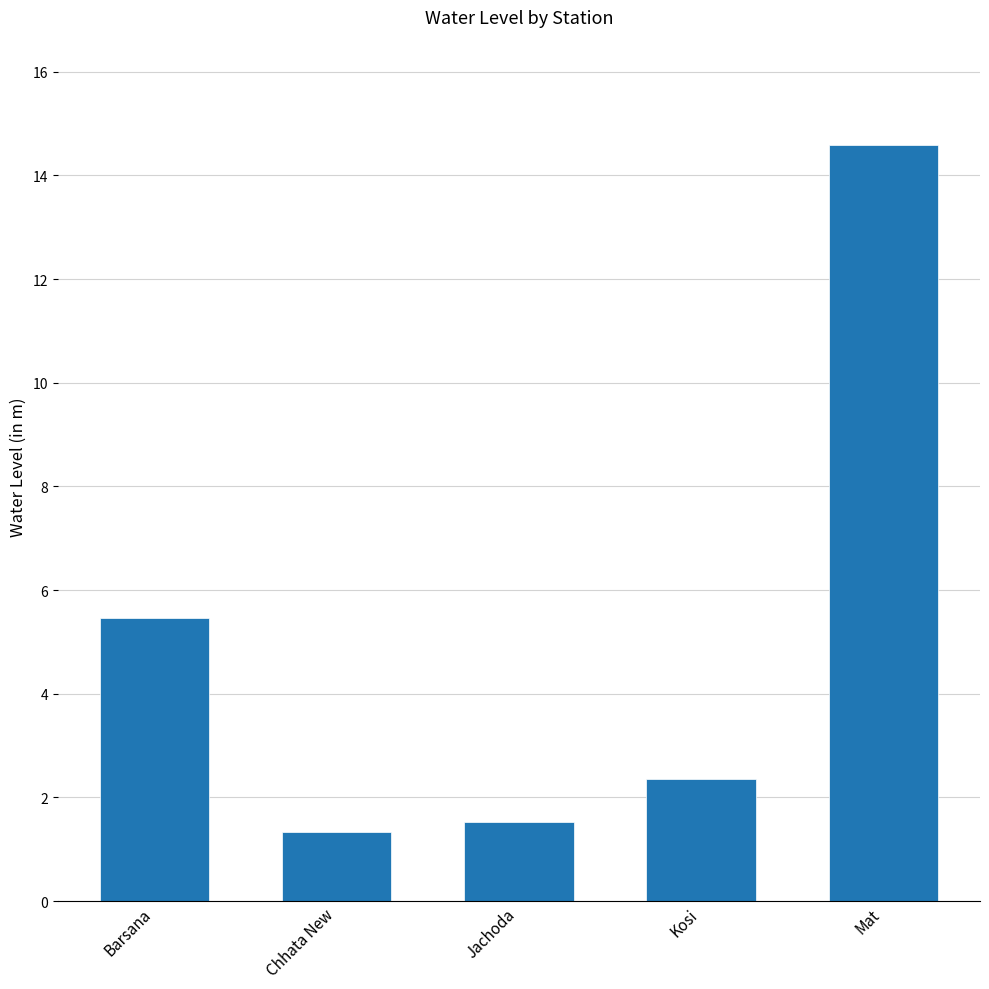

What is the smallest value displayed?

1.3